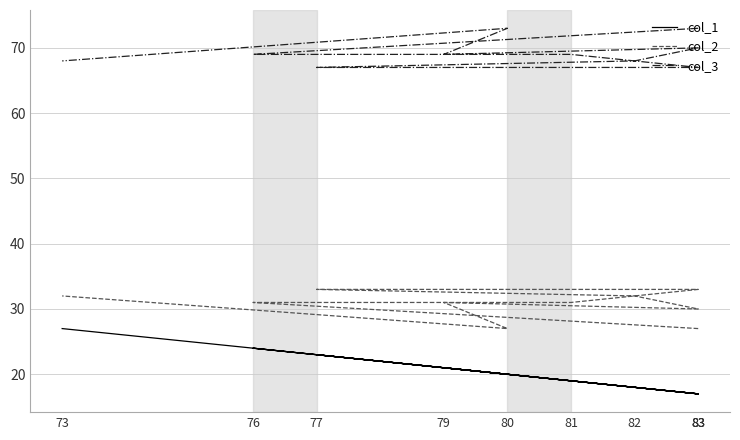

Reading left to right, extract all data points from this chart.

col_1: 17	24	19	17	23	18	17	21	20	27
col_2: 27	31	31	33	33	32	30	31	27	32
col_3: 73	69	69	67	67	68	70	69	73	68